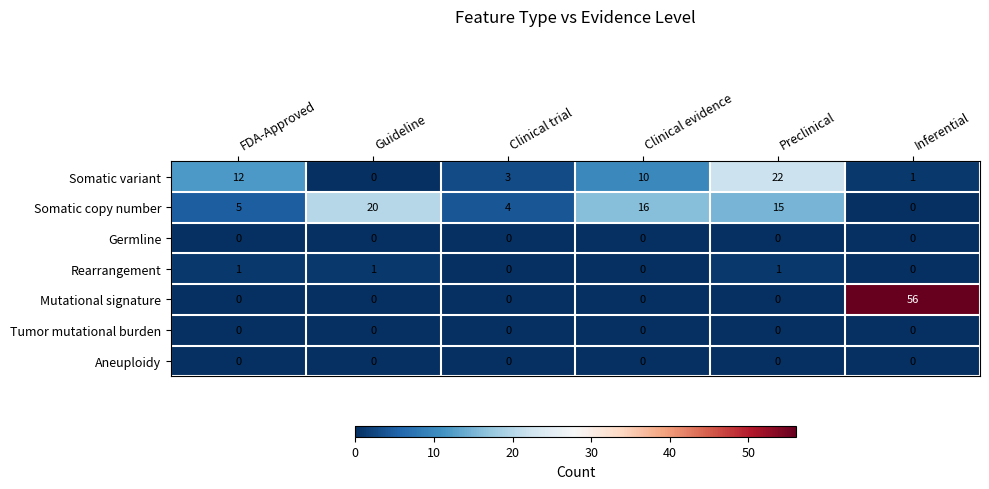

How many distinct data groups are displayed?

7